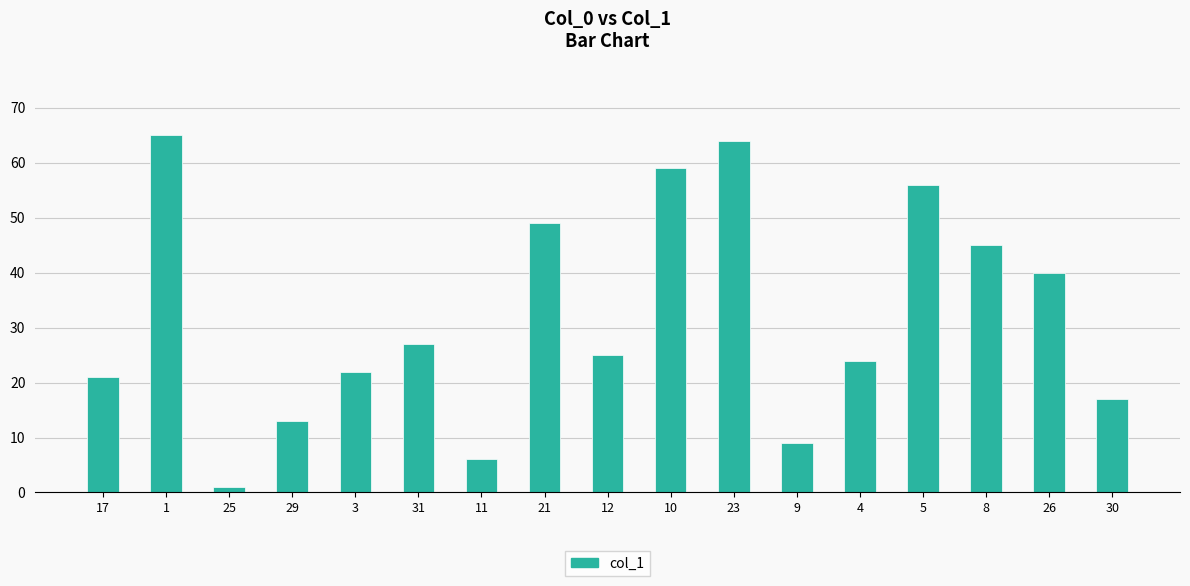

How many distinct data groups are displayed?

1